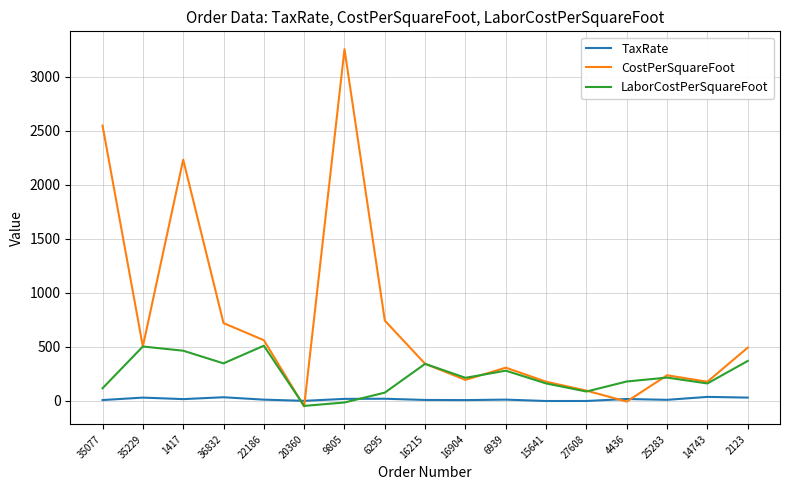

How many values in the LaborCostPerSquareFoot series exceed 212?

9